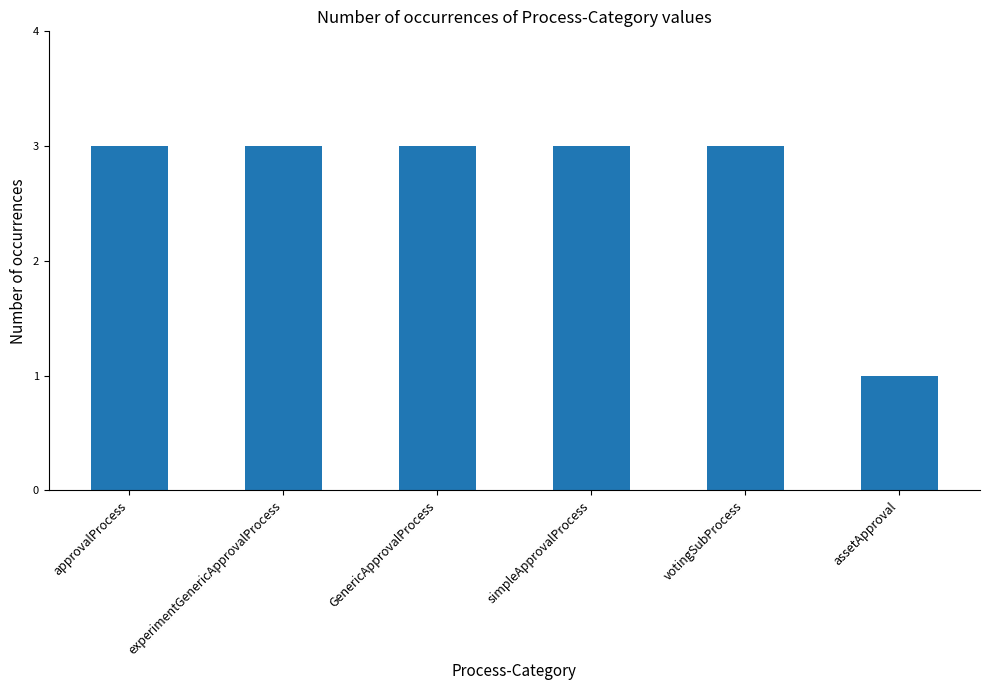

The chart shows a value of 5 at simpleApprovalProcess. True or false?

False